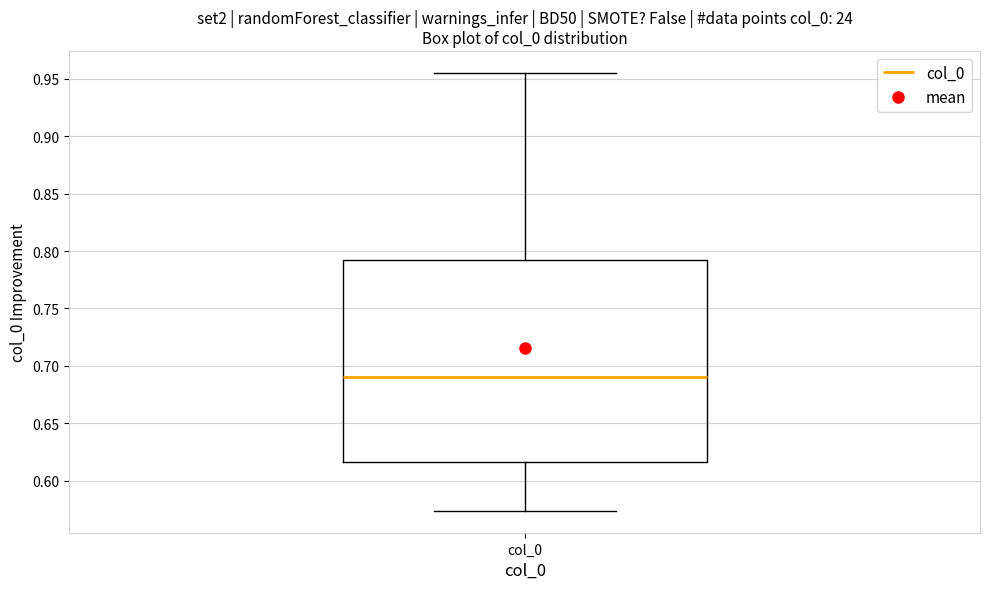

Read this box plot against the y-axis: the position of the median line, the range covered by the box, and the ends of both whiskers. The values are not printed on the chart, so give them approximately, as read against the axis.

median 0.690, box 0.615 to 0.790, whiskers 0.575 to 0.955